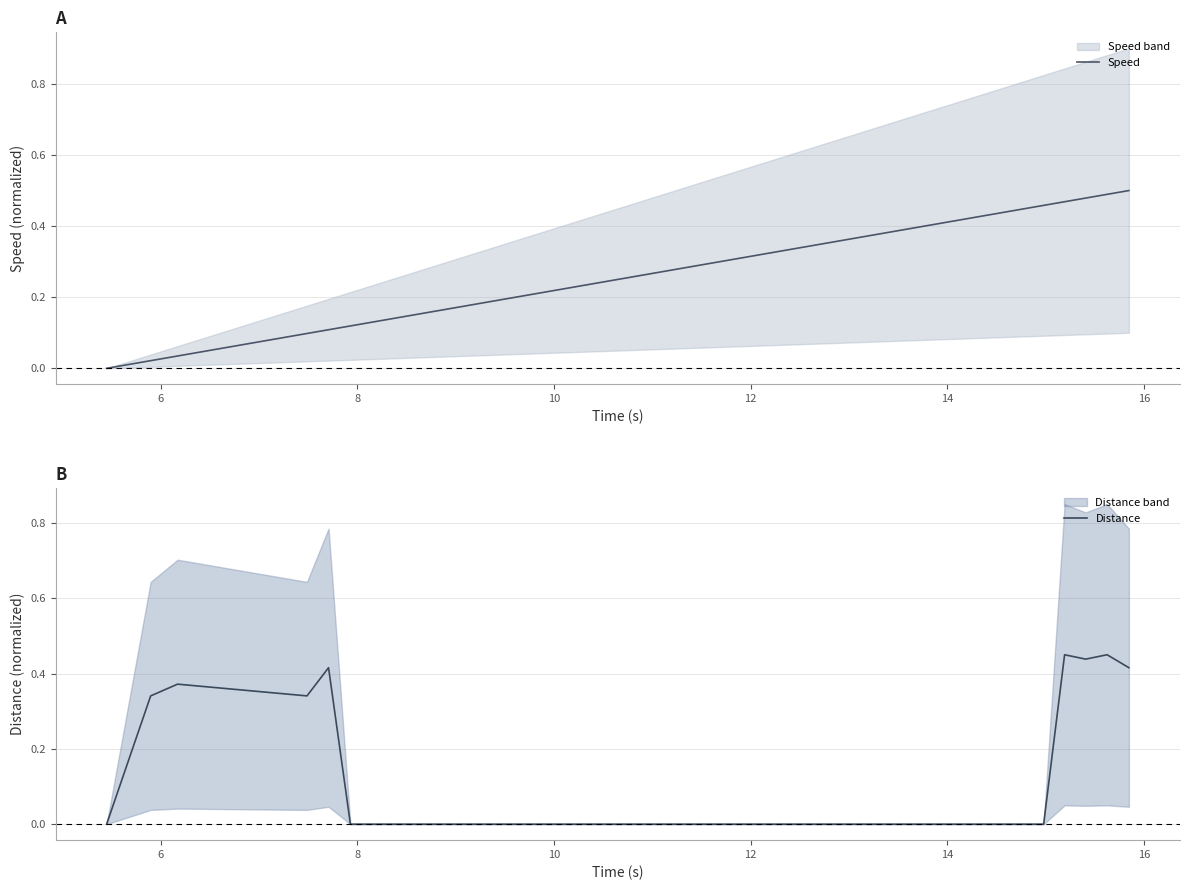

What is the average value of the Distance series?

0.1